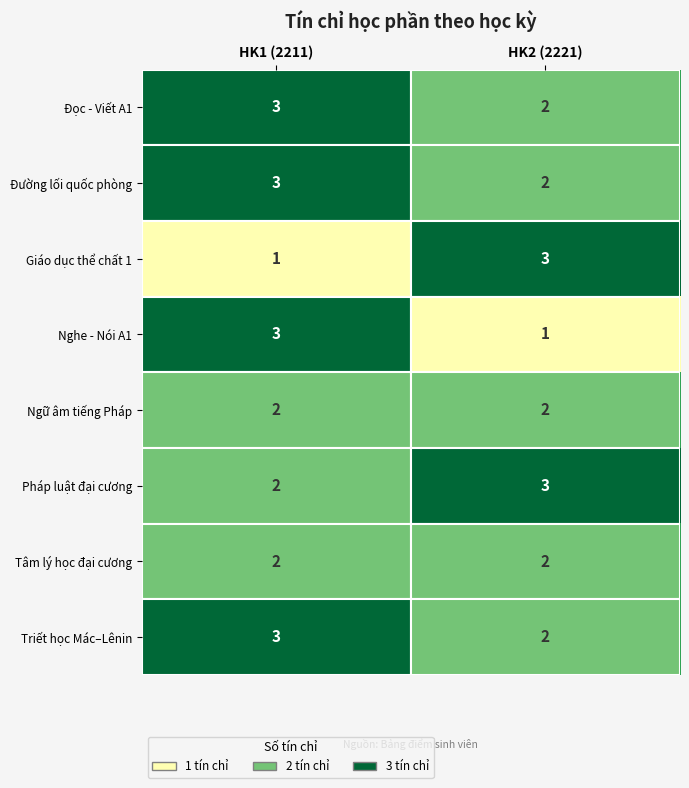

At which label does Nghe - Nói A1 reach its peak?

HK1 (2211)